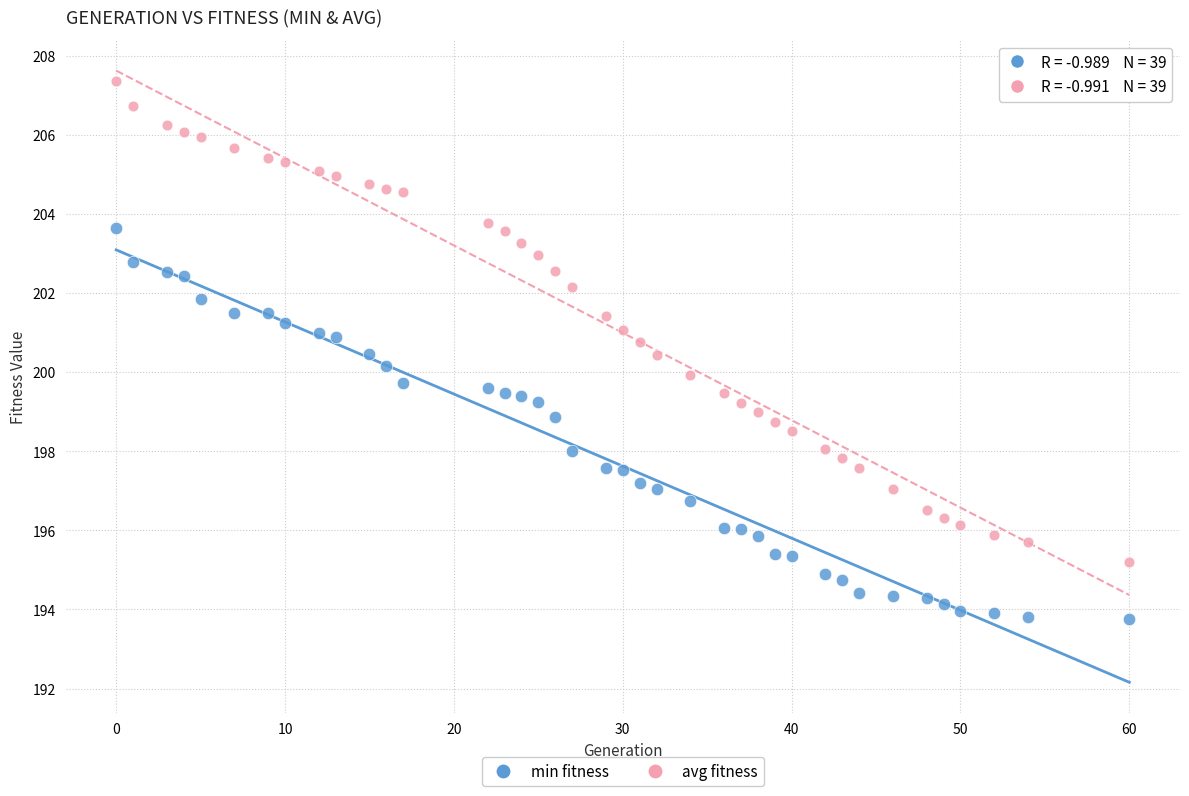

Which series has the largest Y range (max minus min)?

avg fitness